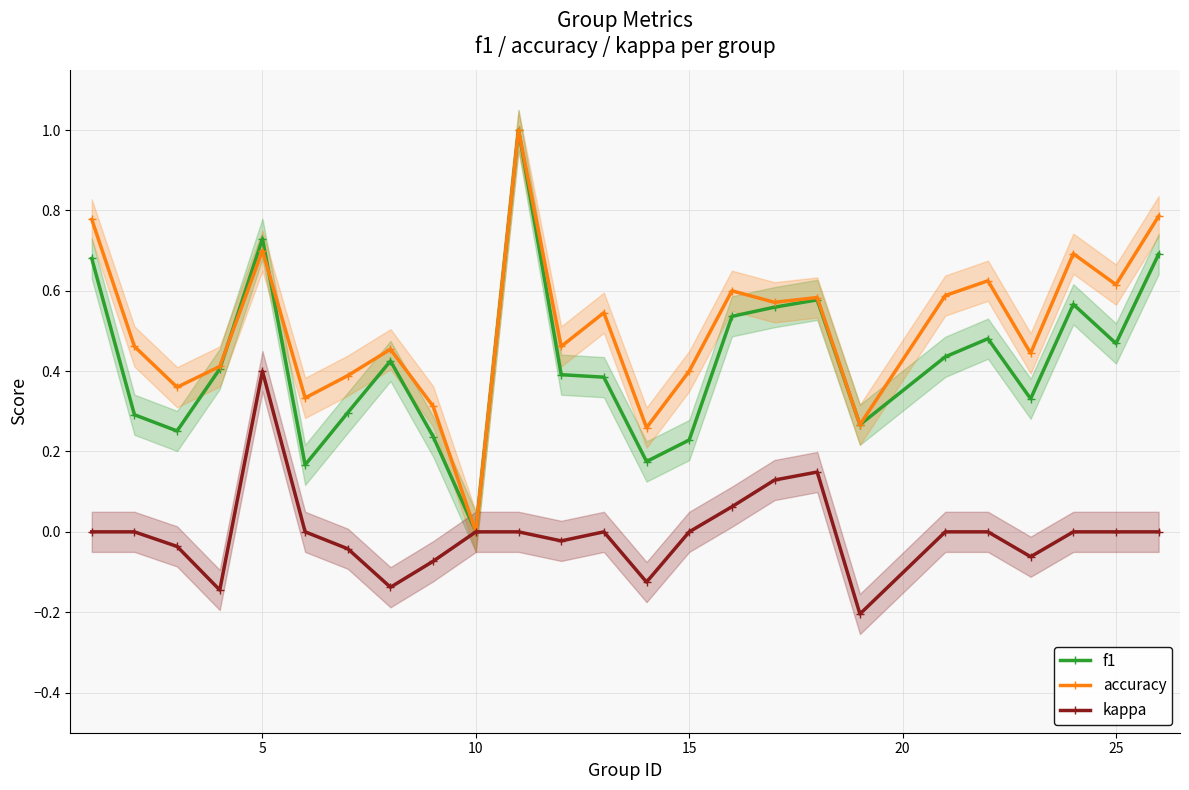

At which category does accuracy reach its first local peak?

5